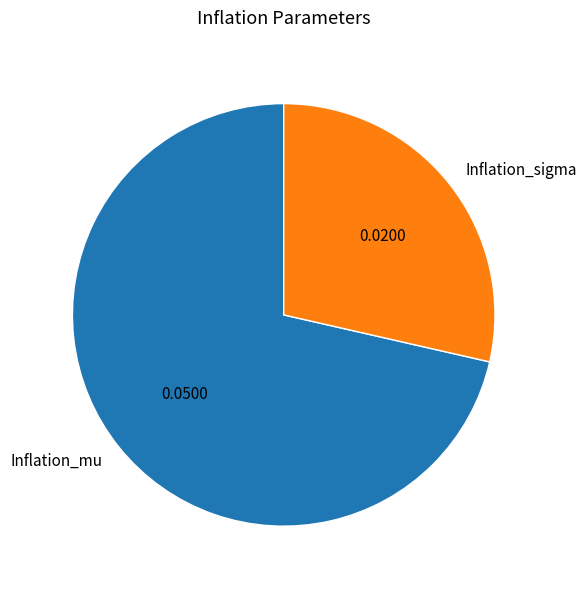

Which slice is the smallest?

Inflation_sigma